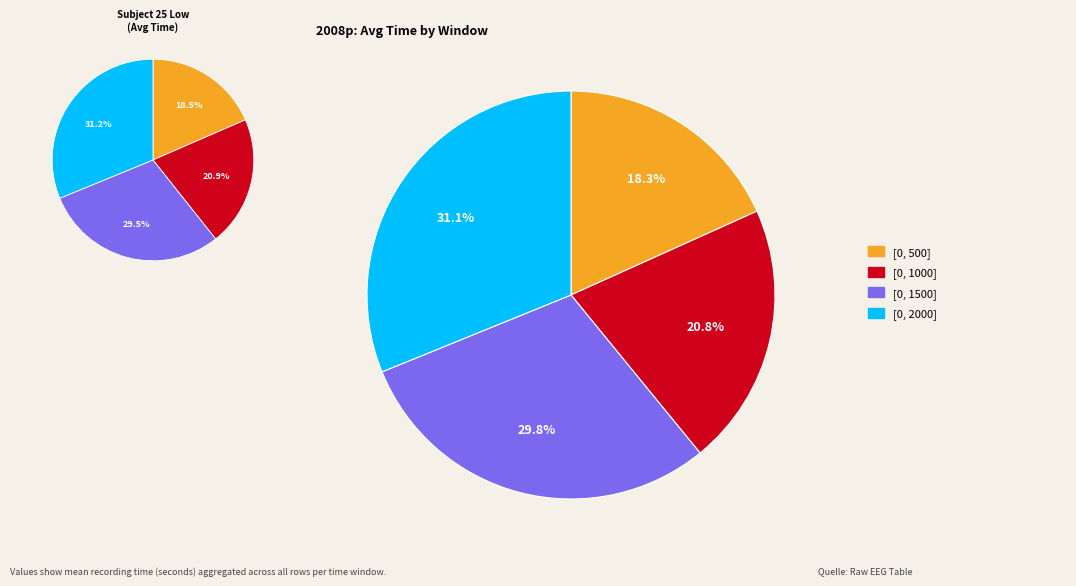

Which category has the smallest portion of the pie?

[0, 500]